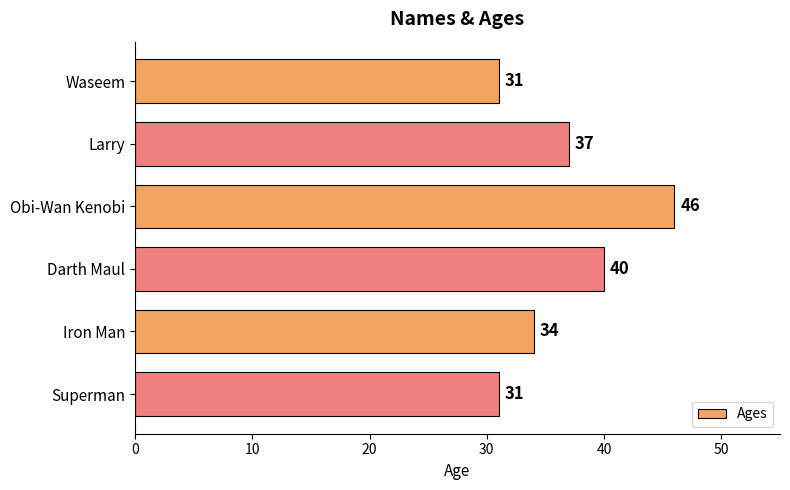

At which label is the value closest to 38?

Larry